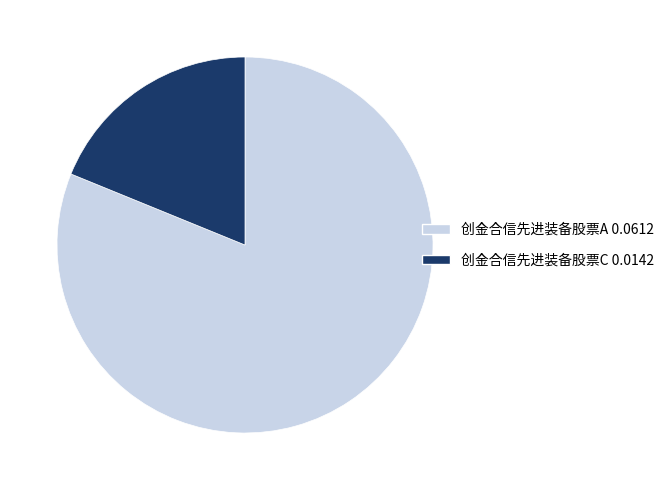

Between 创金合信先进装备股票C and 创金合信先进装备股票A, which is larger?

创金合信先进装备股票A